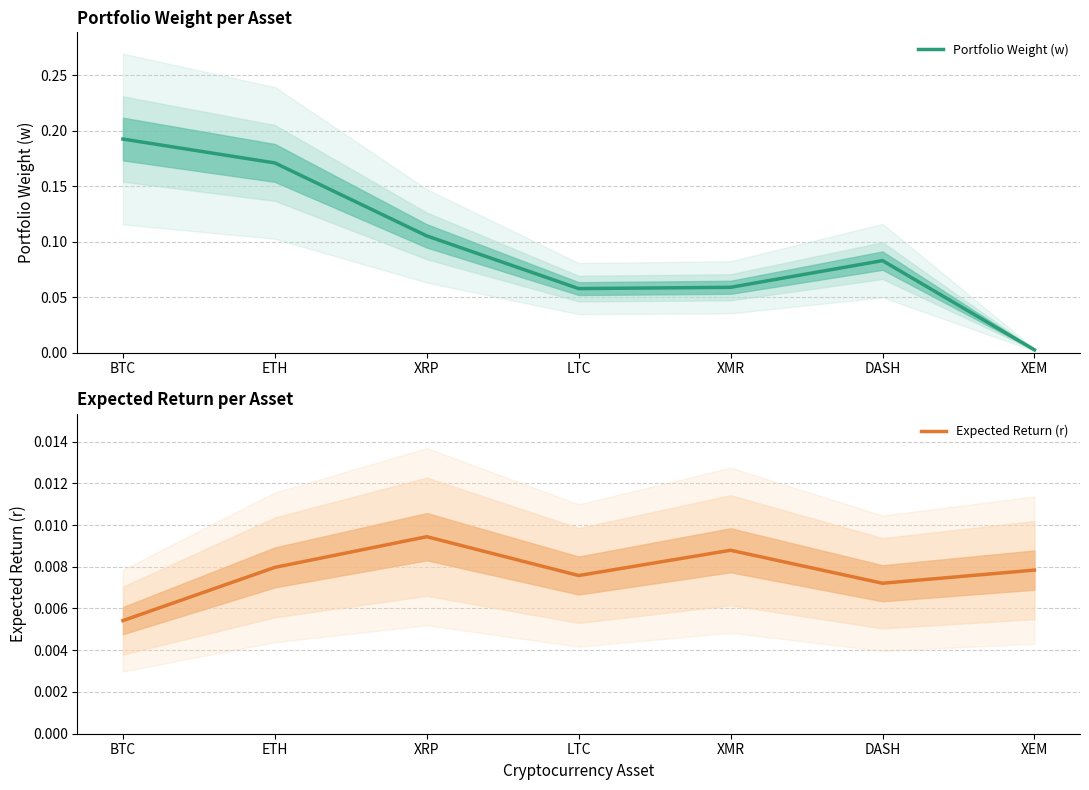

At which label does Portfolio Weight (w) reach its minimum?

XEM